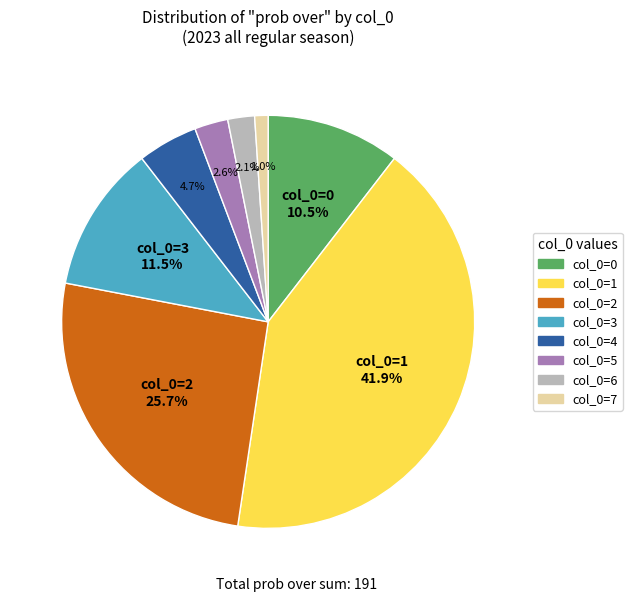

How many slices are in this pie chart?

8